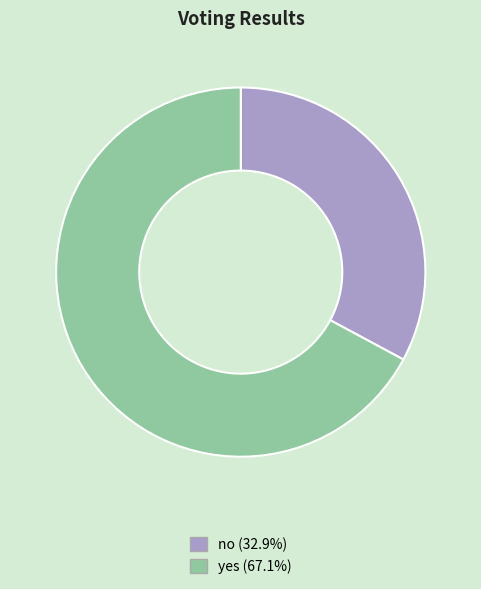

Which category has the biggest portion of the pie?

yes